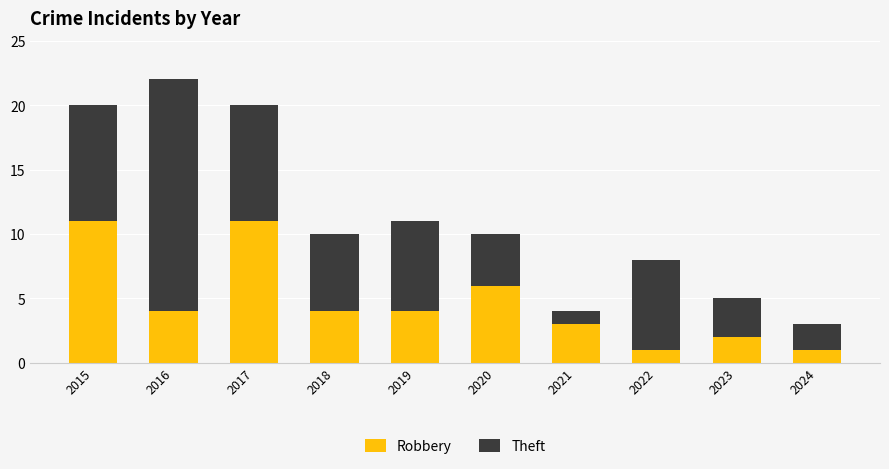

True or false: Robbery has a value of 2 at 2016.

False